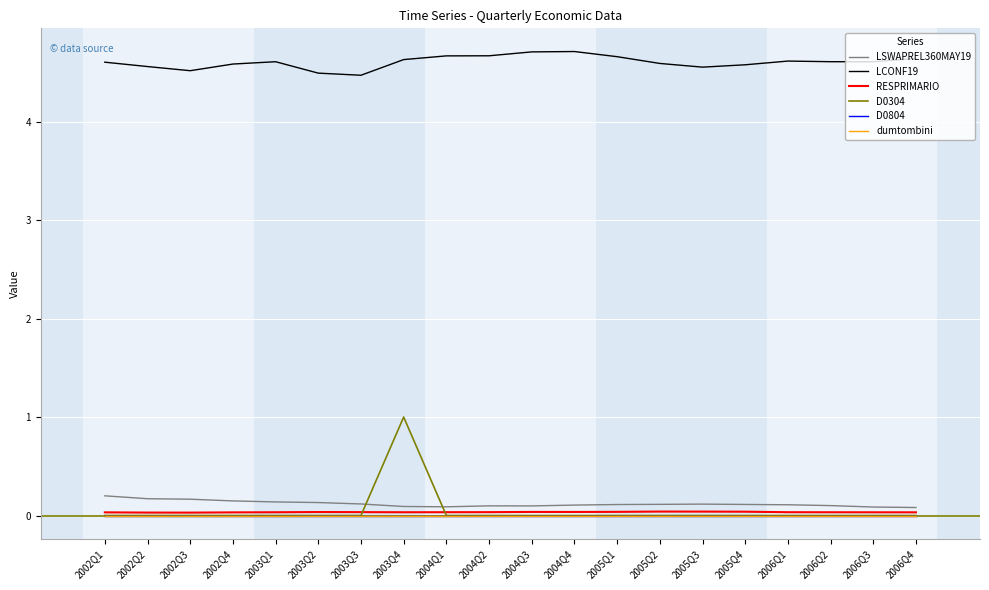

Is this an area chart (filled region under the line)?

No